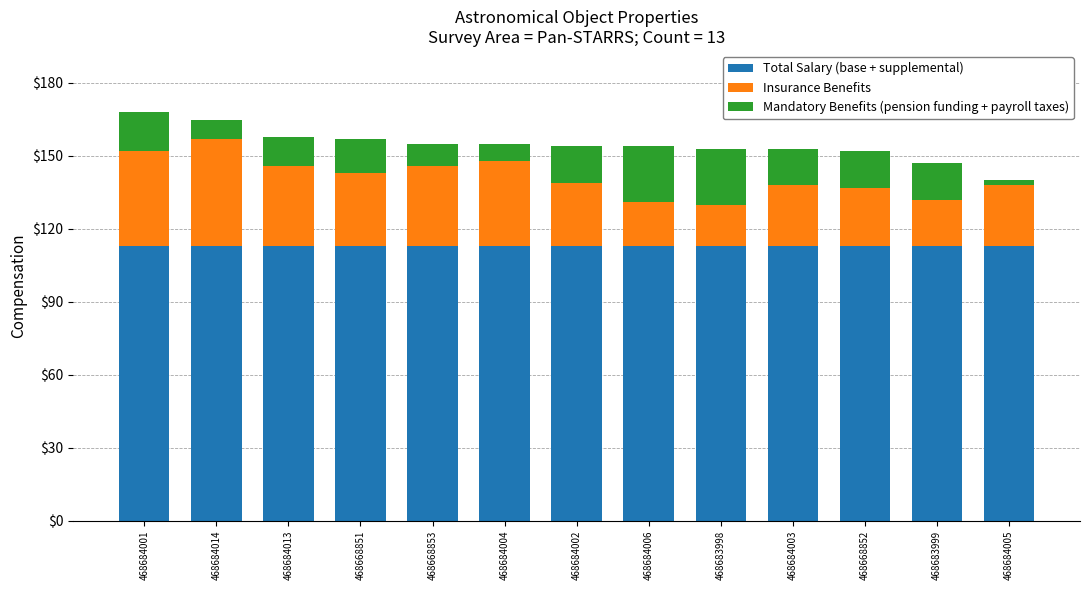

The Total Salary (base + supplemental) series shows 112.8 at 468683999. True or false?

True